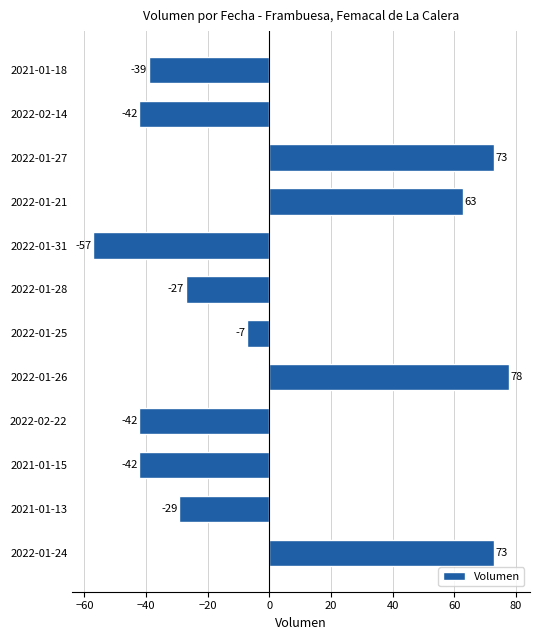

What is the change in value from 2021-01-13 to 2022-01-26?

+107.0